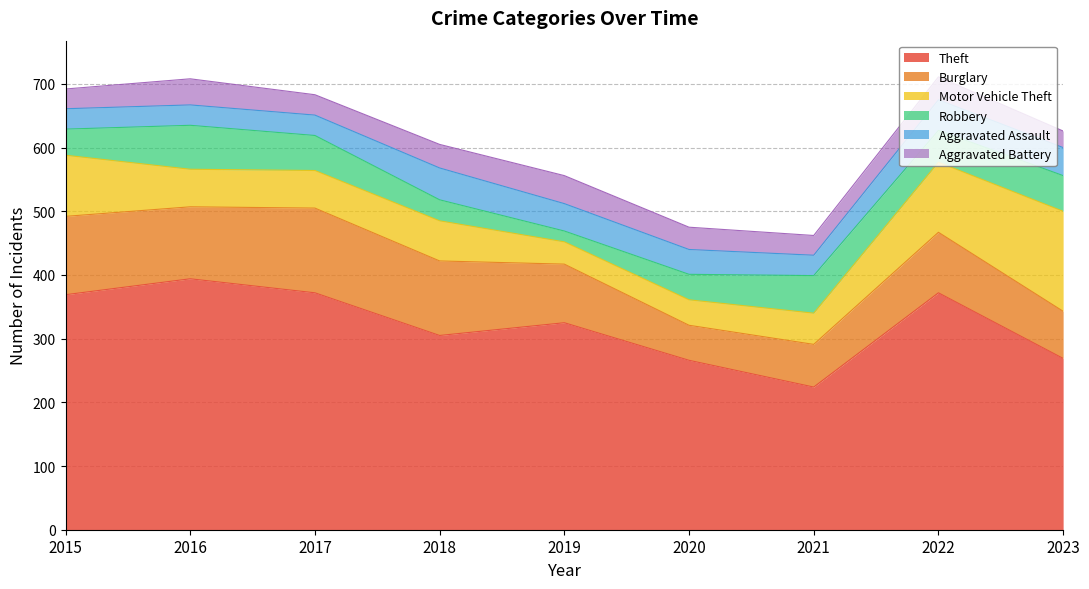

At how many categories does at least one series exceed 91?

9